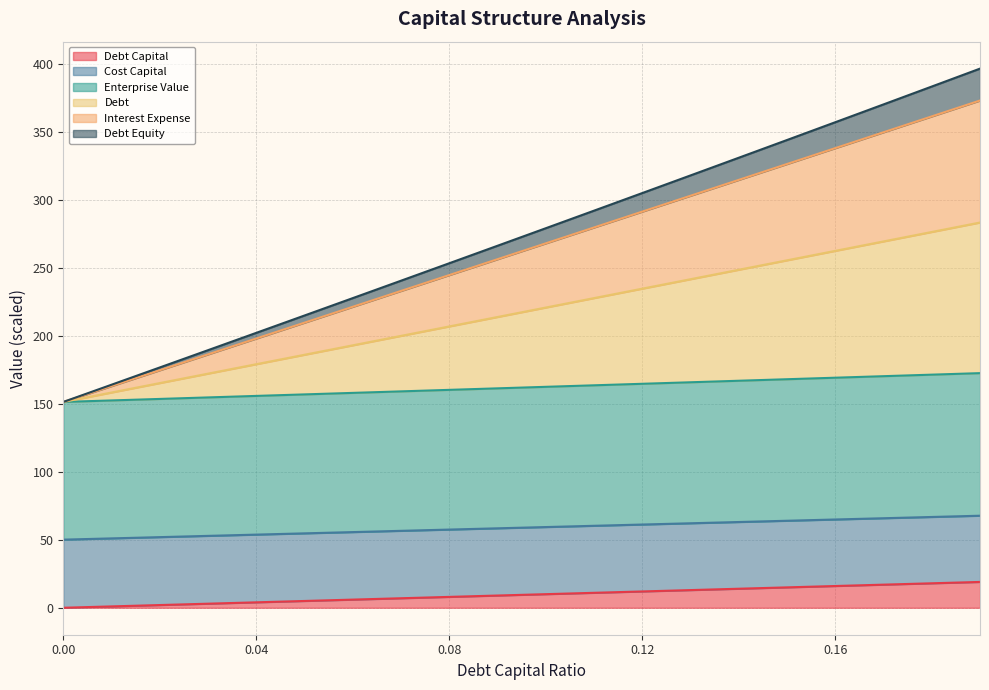

True or false: debt_capital and cost_capital cross at least once.

False